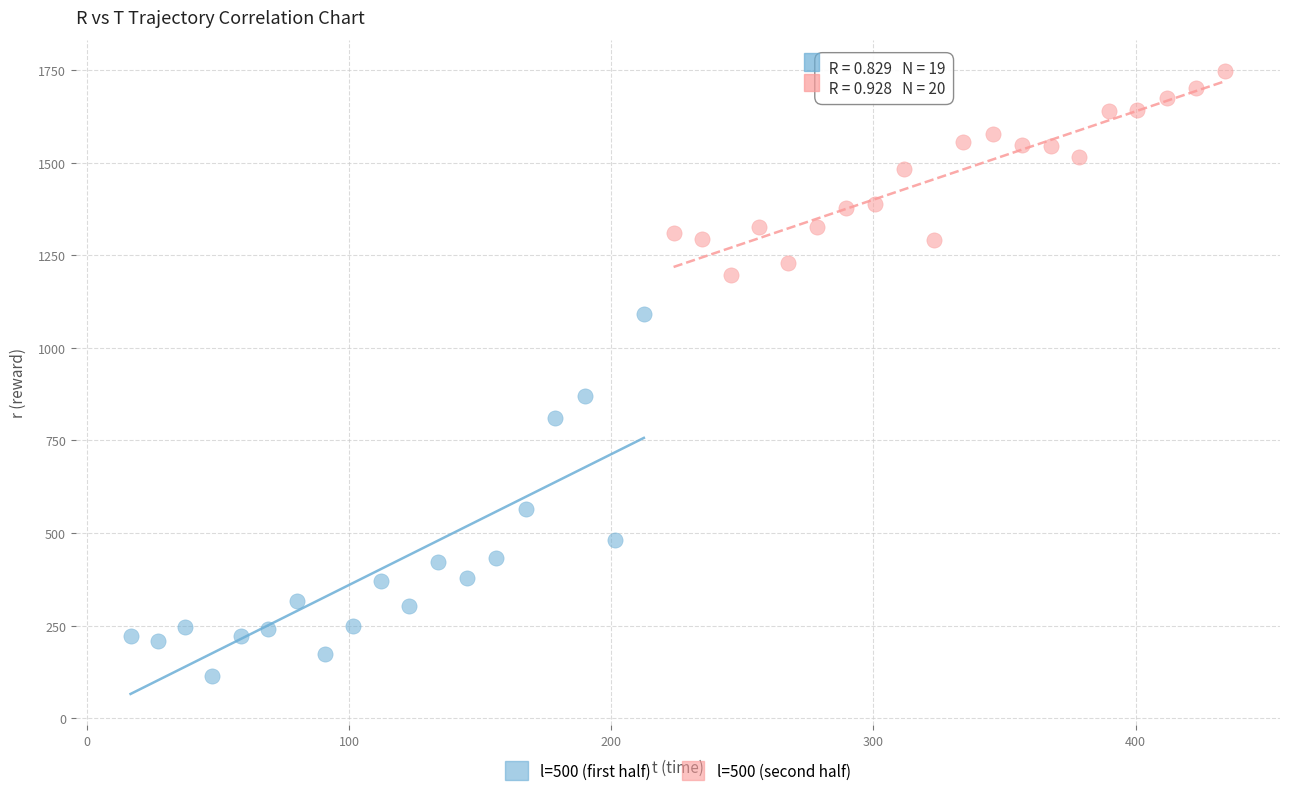

Which series has the largest Y range (max minus min)?

l=500 (first half)